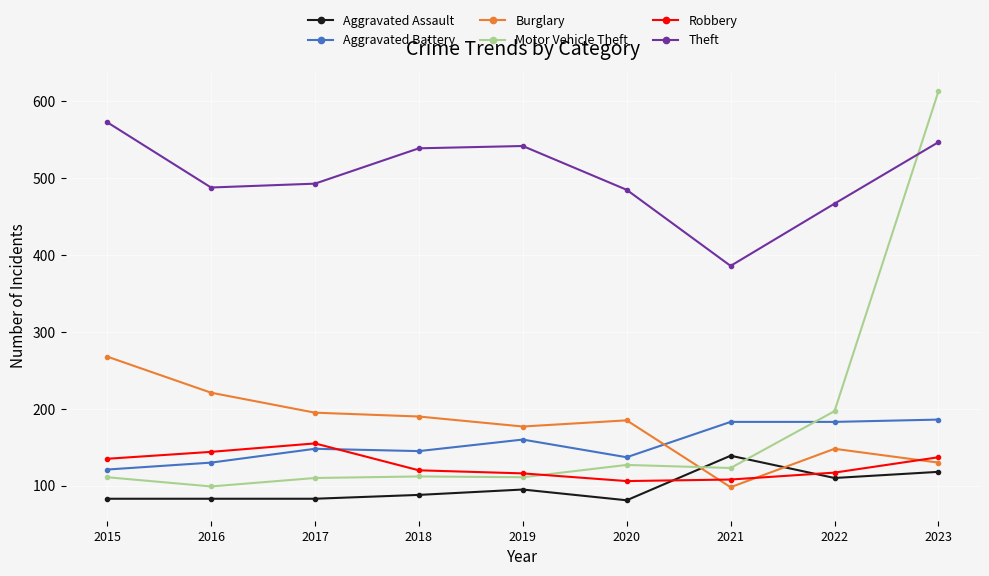

What is the sum of all Motor Vehicle Theft values?

1603